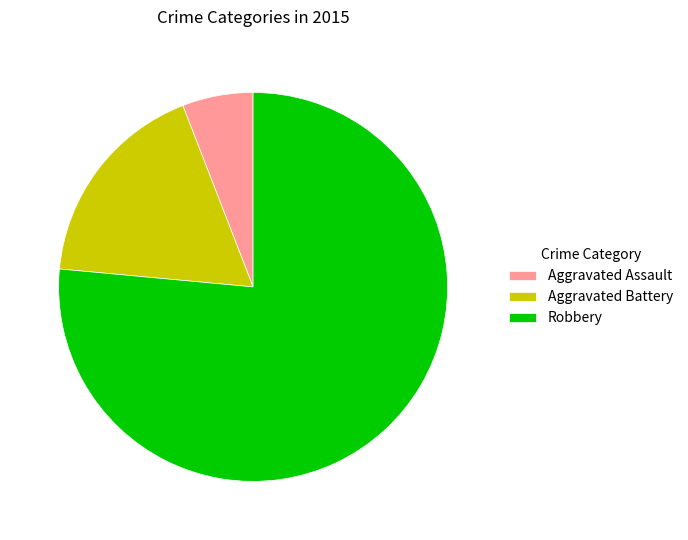

The Aggravated Battery slice represents 5% of the pie. True or false?

False